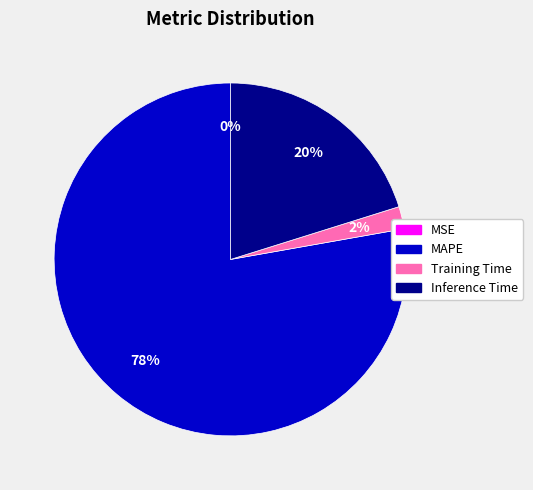

What is the majority slice?

MAPE